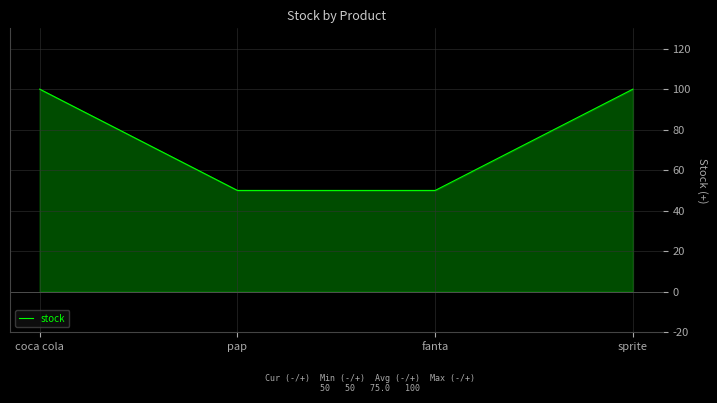

What is the maximum value shown in the chart?

100